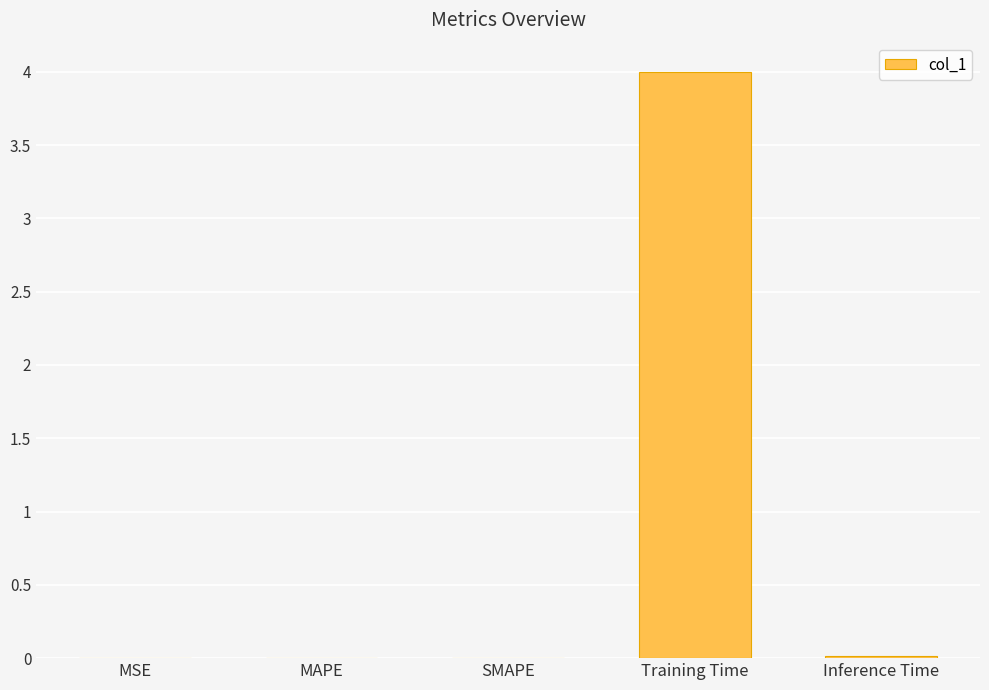

What is the maximum value shown in the chart?

4.0